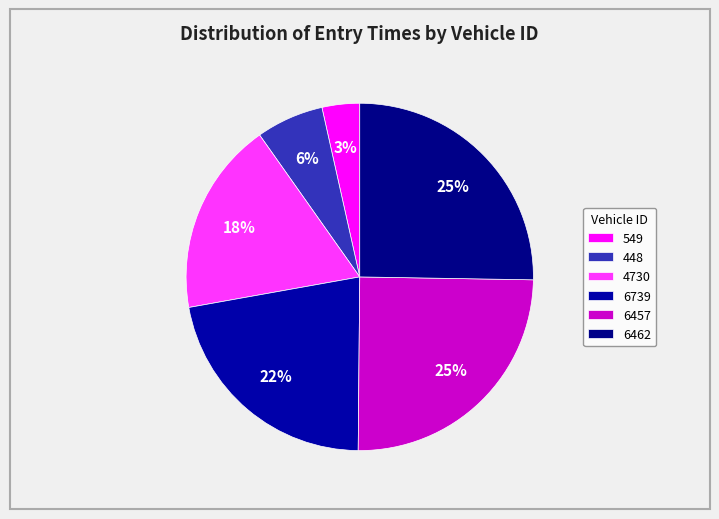

The 6457 slice represents 33% of the pie. True or false?

False